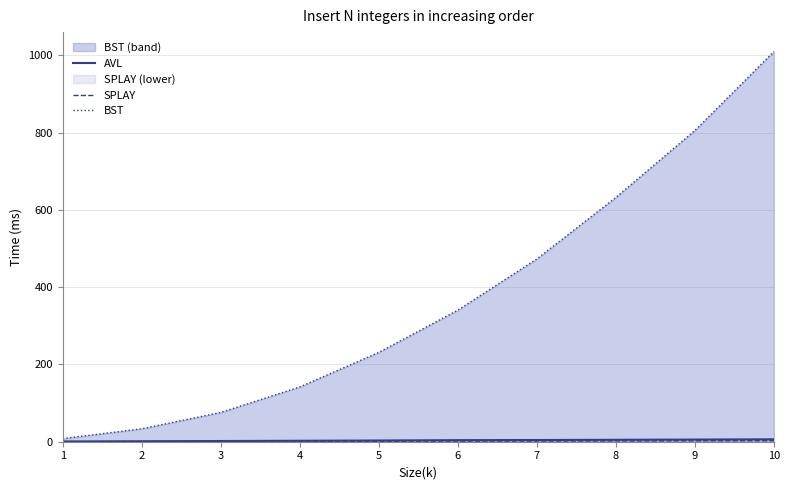

What is the lowest value of the AVL series?

0.5